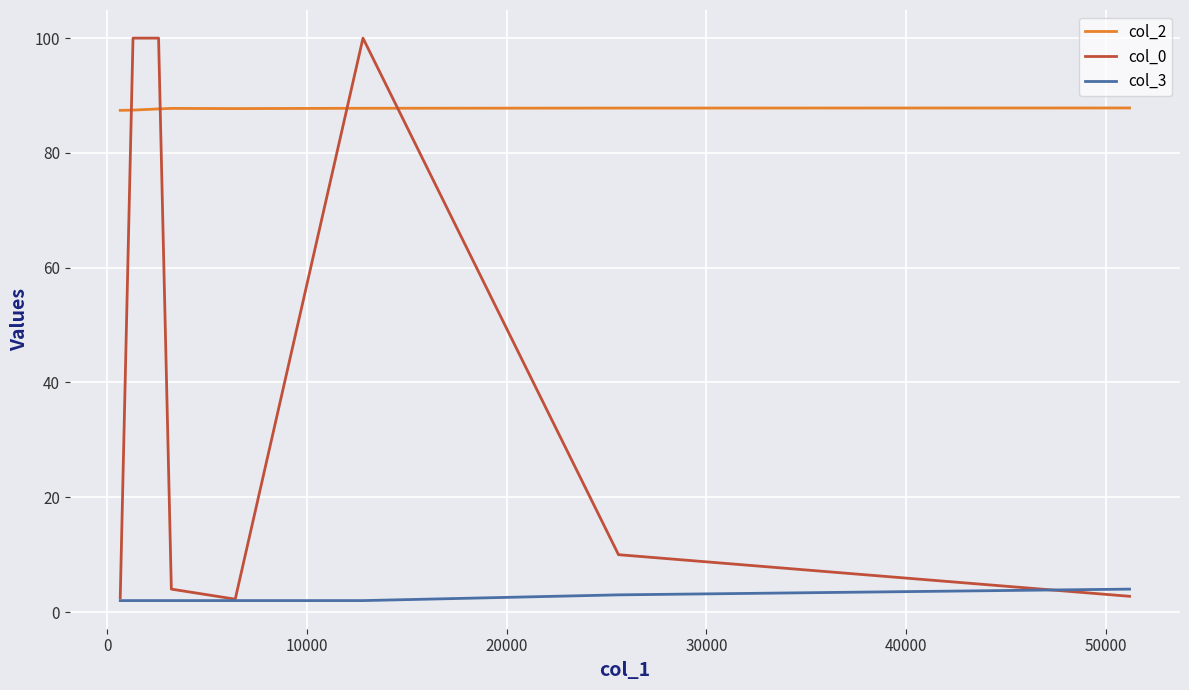

What is the highest value of the col_0 series?

100.0